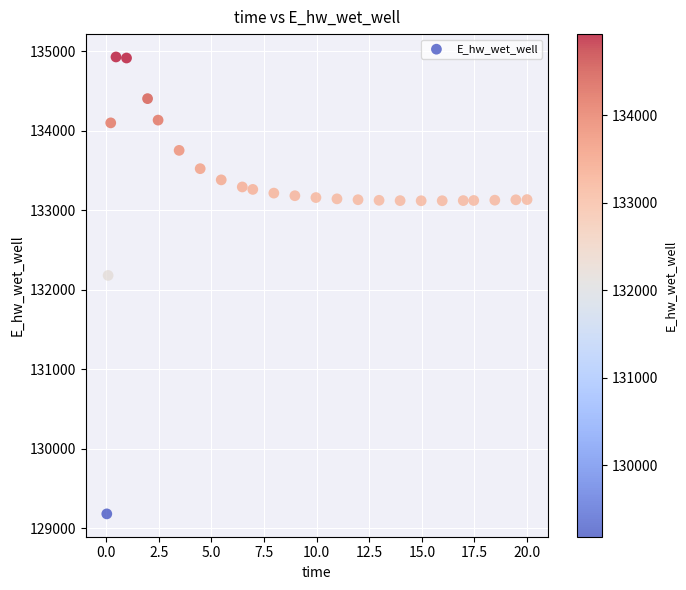

What is the range of Y values (max minus min)?

5746.5